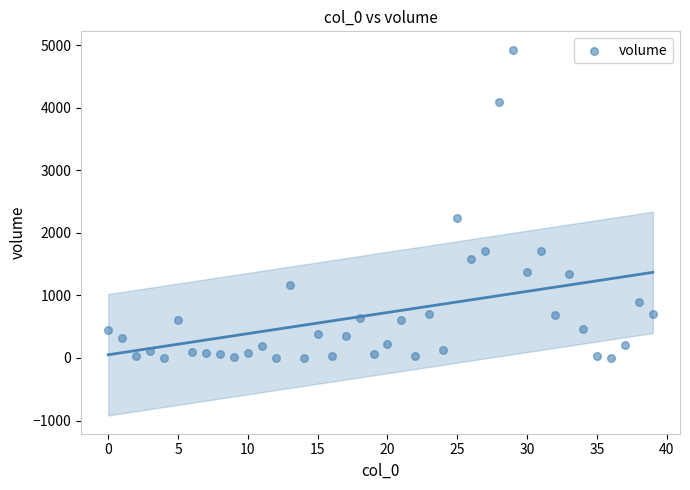

What is the range of Y values (max minus min)?

4930.7